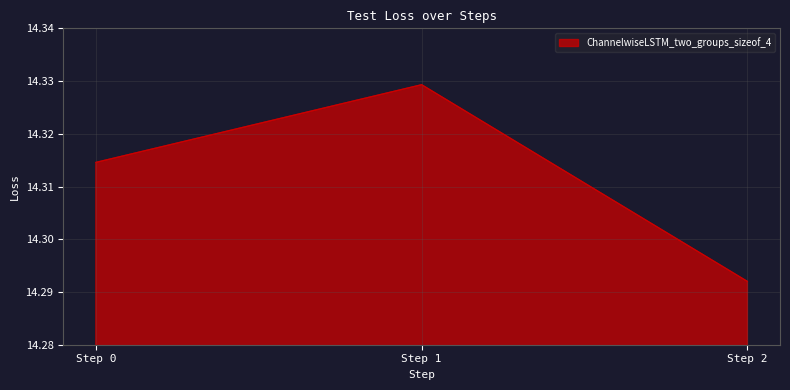

Count the number of data series in this chart.

1